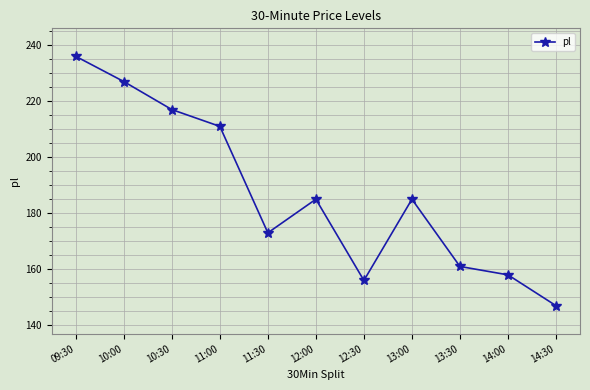

How many series are shown in this chart?

1